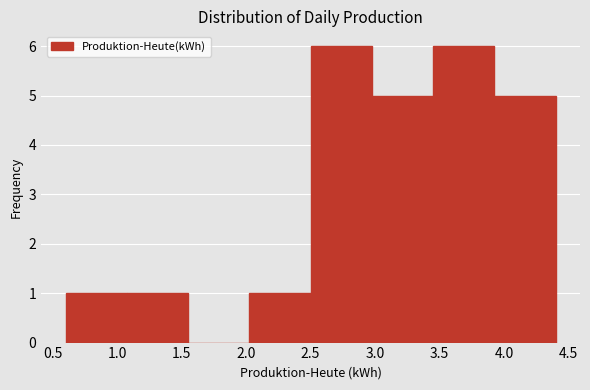

Reading left to right, transcribe this chart: for each bar, give the range it covers on the x-axis and its height. Neither the bar edges nor the heights are printed on the chart, so give them approximately, as read against the axes.

0.600 to 1.075: 1
1.075 to 1.550: 1
1.550 to 2.025: 0
2.025 to 2.500: 1
2.500 to 2.975: 6
2.975 to 3.450: 5
3.450 to 3.925: 6
3.925 to 4.400: 5